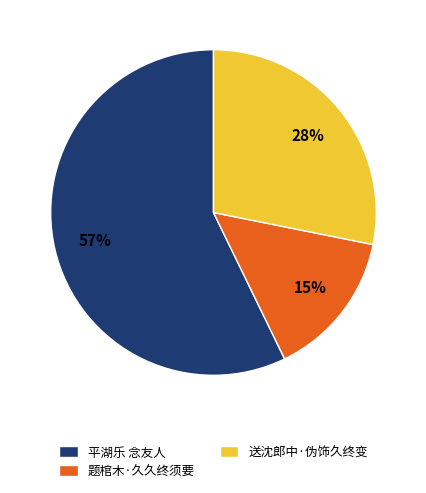

Between 题棺木·久久终须要 and 送沈郎中·伪饰久终变, which is larger?

送沈郎中·伪饰久终变